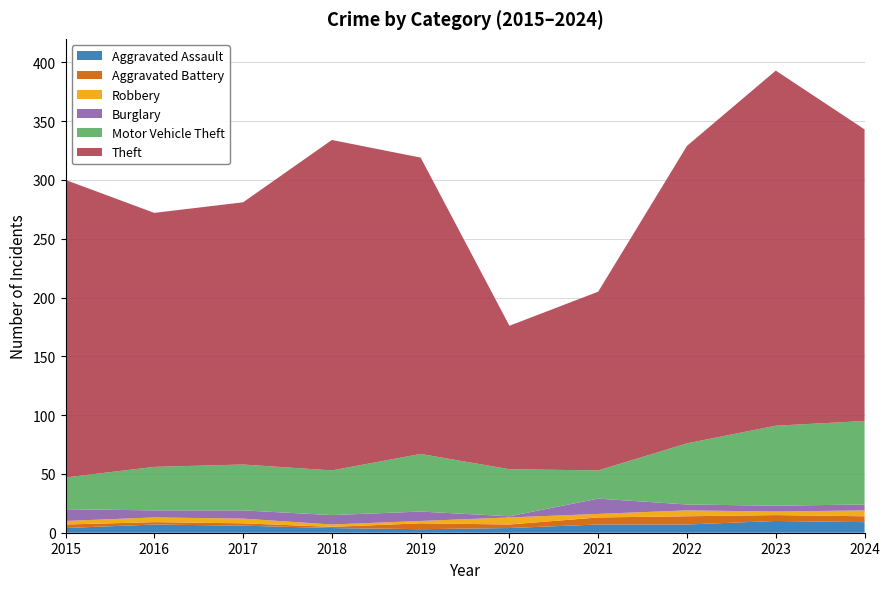

Reading right to left, list all the values displayed in this chart.

Aggravated Assault: 2024=9	2023=10	2022=7	2021=7	2020=4	2019=3	2018=4	2017=6	2016=7	2015=4
Aggravated Battery: 2024=5	2023=5	2022=7	2021=6	2020=3	2019=5	2018=1	2017=2	2016=2	2015=3
Robbery: 2024=5	2023=3	2022=5	2021=3	2020=6	2019=2	2018=2	2017=4	2016=4	2015=3
Burglary: 2024=5	2023=5	2022=5	2021=13	2020=1	2019=8	2018=8	2017=7	2016=6	2015=10
Motor Vehicle Theft: 2024=71	2023=68	2022=52	2021=24	2020=40	2019=49	2018=38	2017=39	2016=37	2015=27
Theft: 2024=248	2023=302	2022=253	2021=152	2020=122	2019=252	2018=281	2017=223	2016=216	2015=253